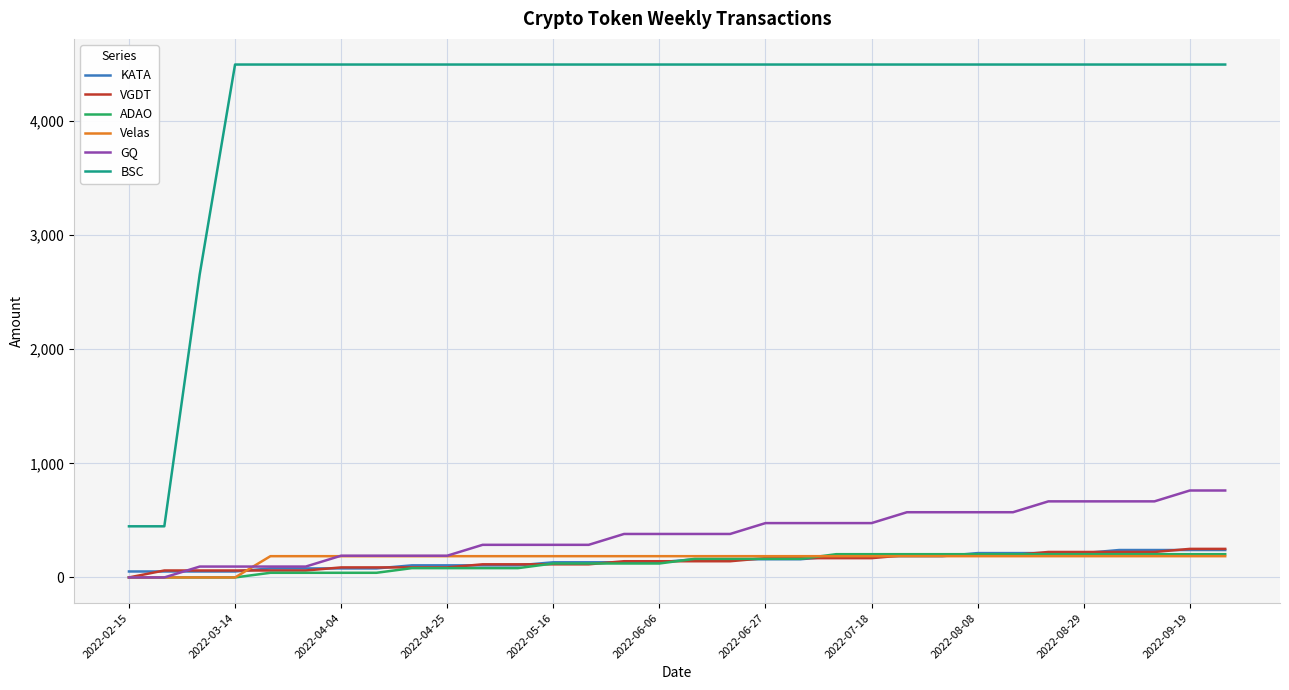

Count the number of data series in this chart.

6